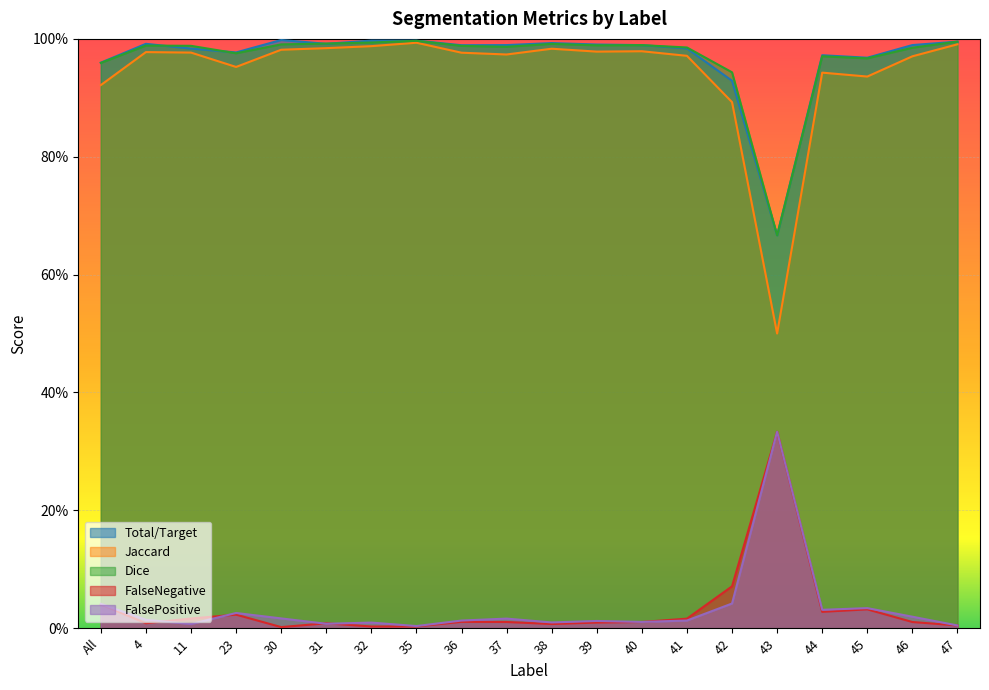

How many lines are shown in the chart?

5